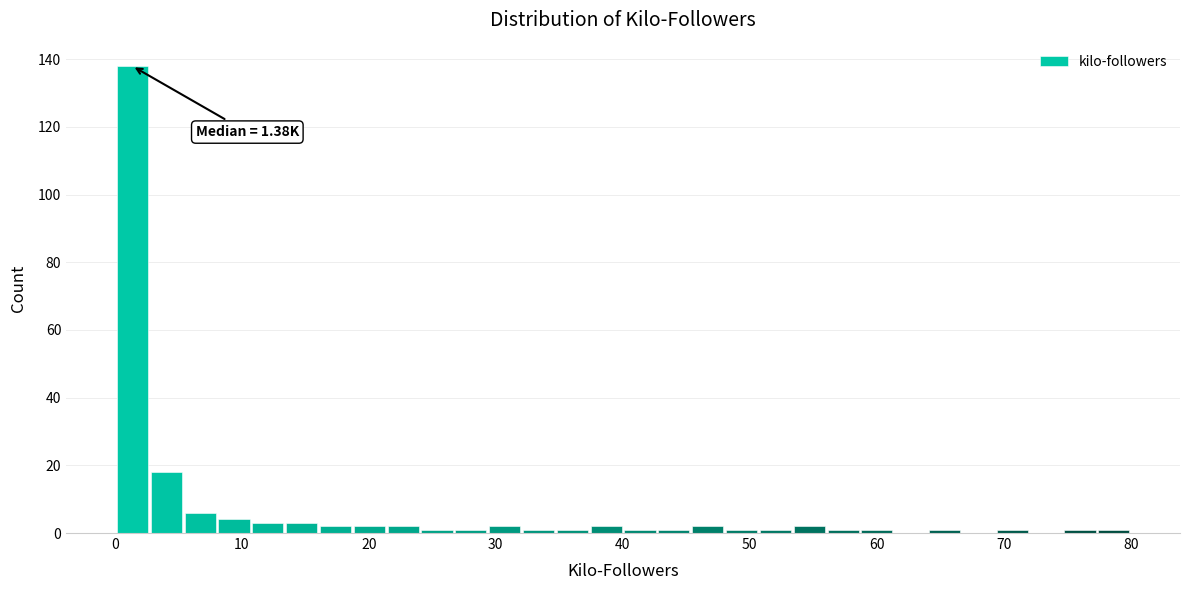

Around what value on the x-axis is the tallest bar? Give the approximate position of its centre, as read against the axis.

1